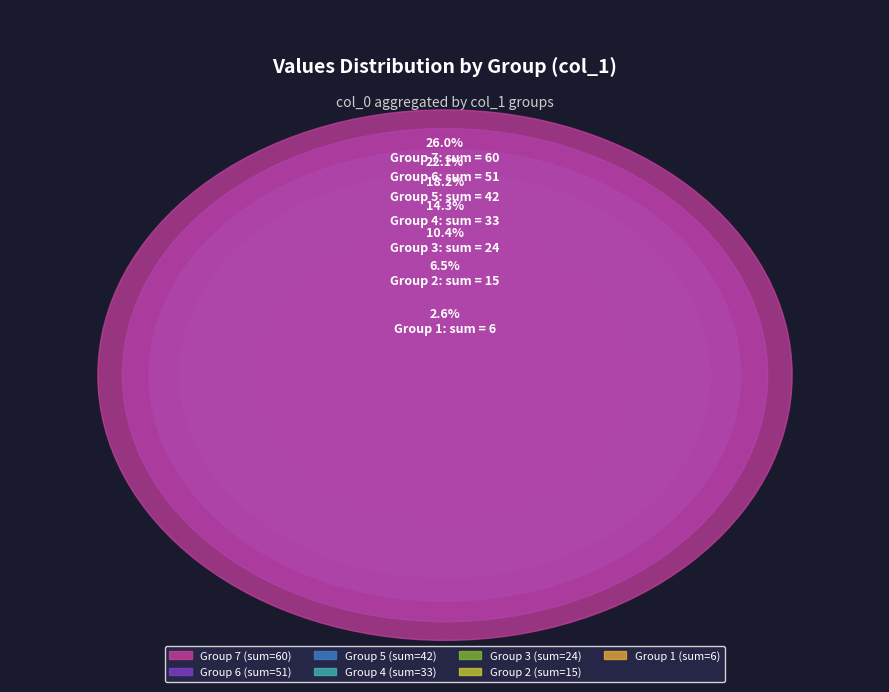

Is it true that 4 is 14% of the pie?

True